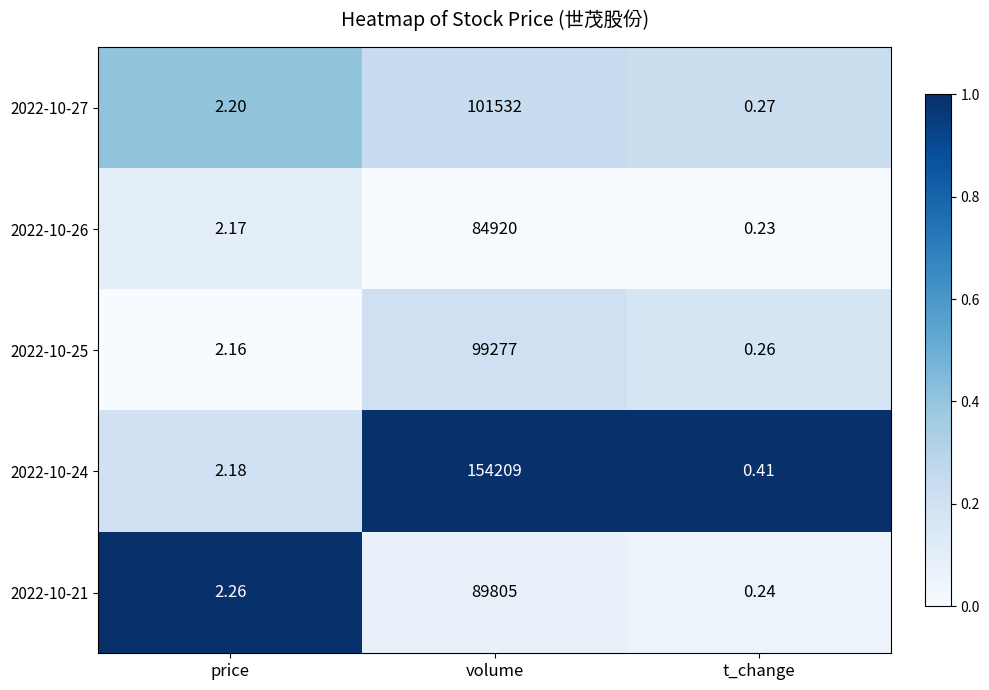

Rank the categories by 2022-10-25 value from lowest to highest.

t_change, price, volume